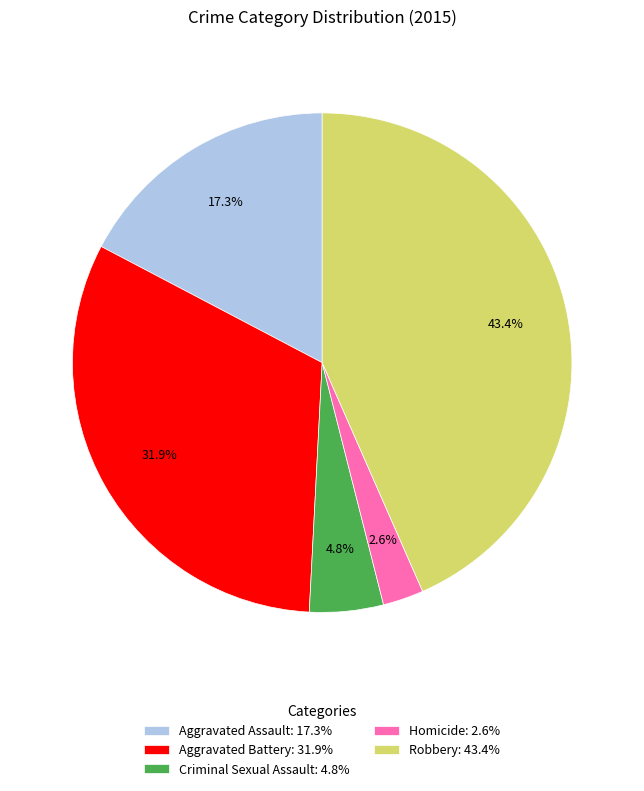

To the nearest percent, what is the difference between the largest and smallest slice percentages?

41%